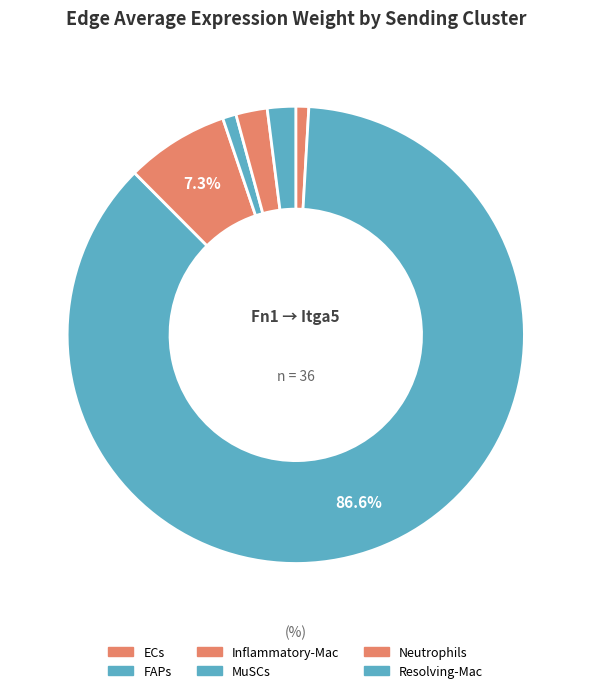

What is the ratio of the value at Inflammatory-Mac to the value at ECs?

8.0